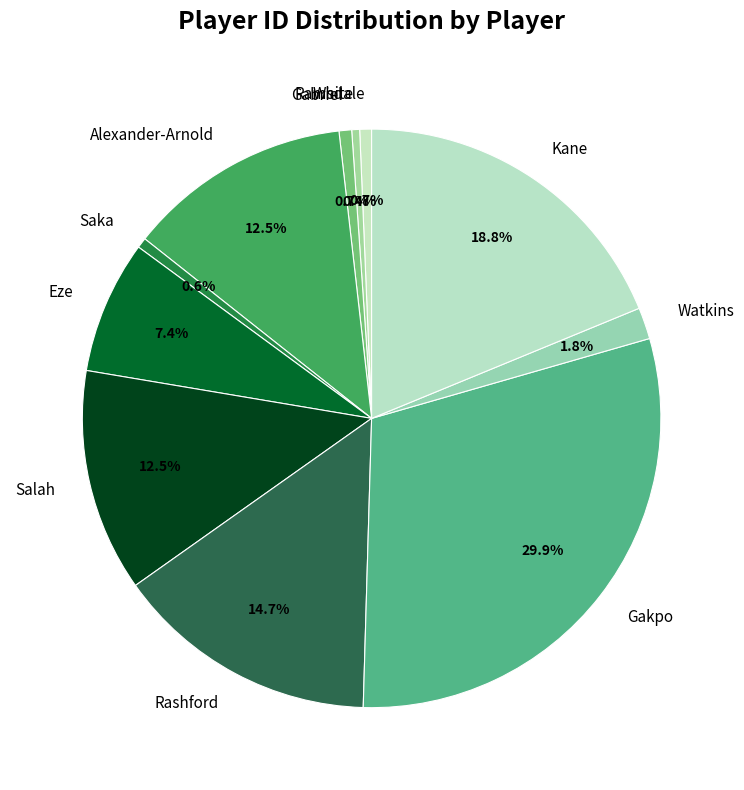

How many slices are in this pie chart?

11